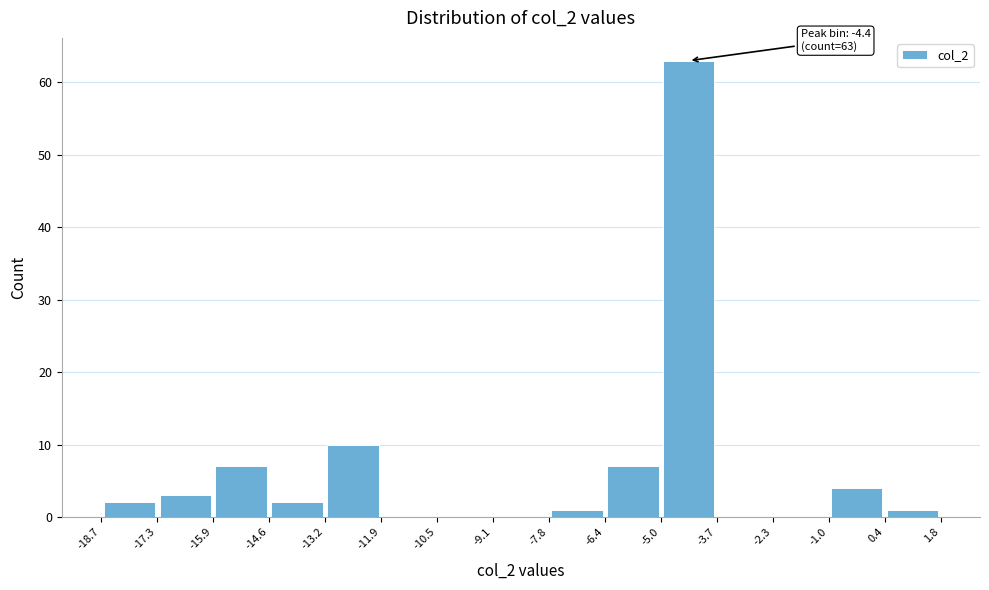

Which range on the x-axis has the tallest bar?

-5.0 to -3.7